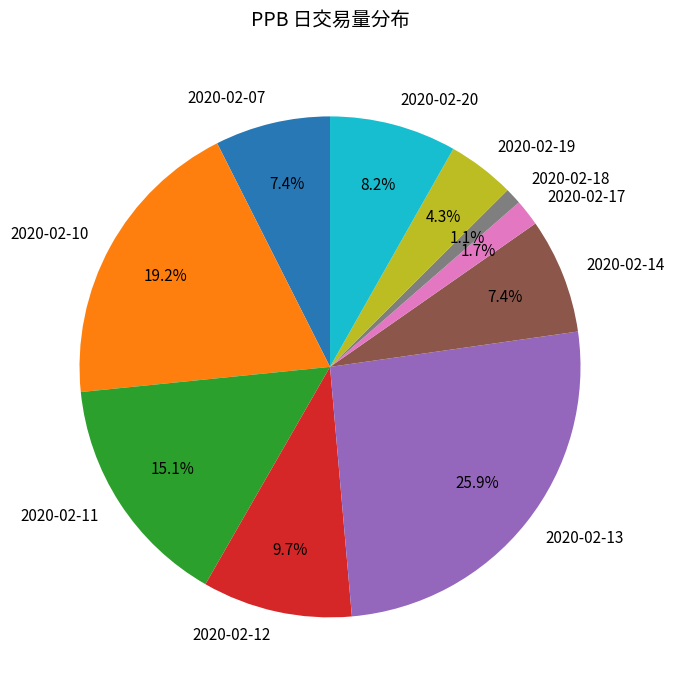

To the nearest percent, what is the average slice percentage?

10%